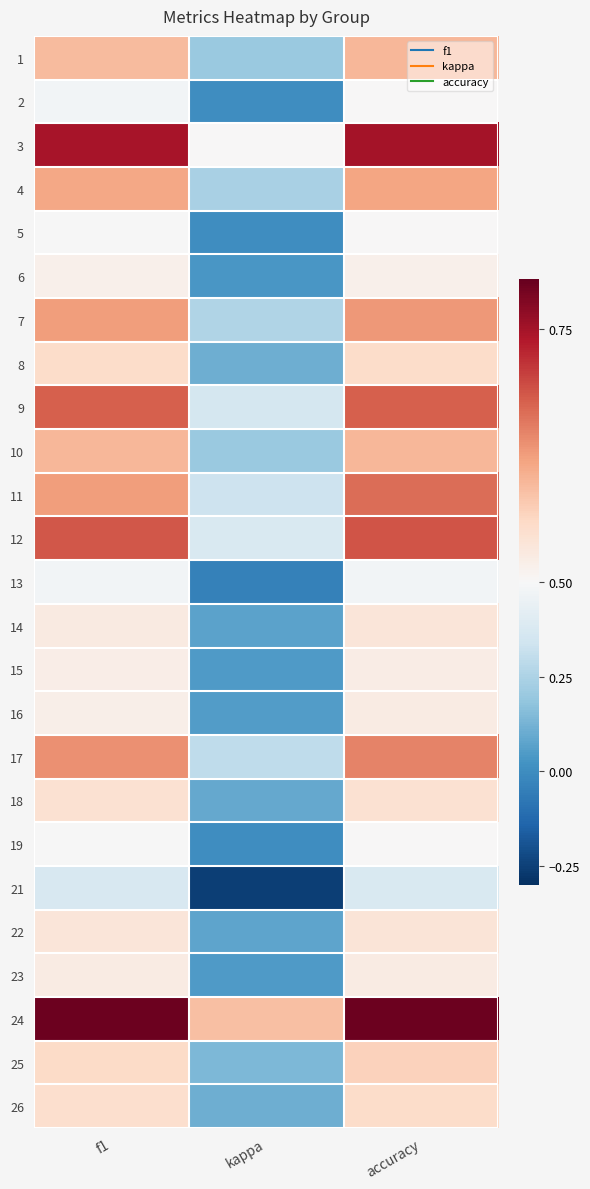

How many data points does each series have?

3